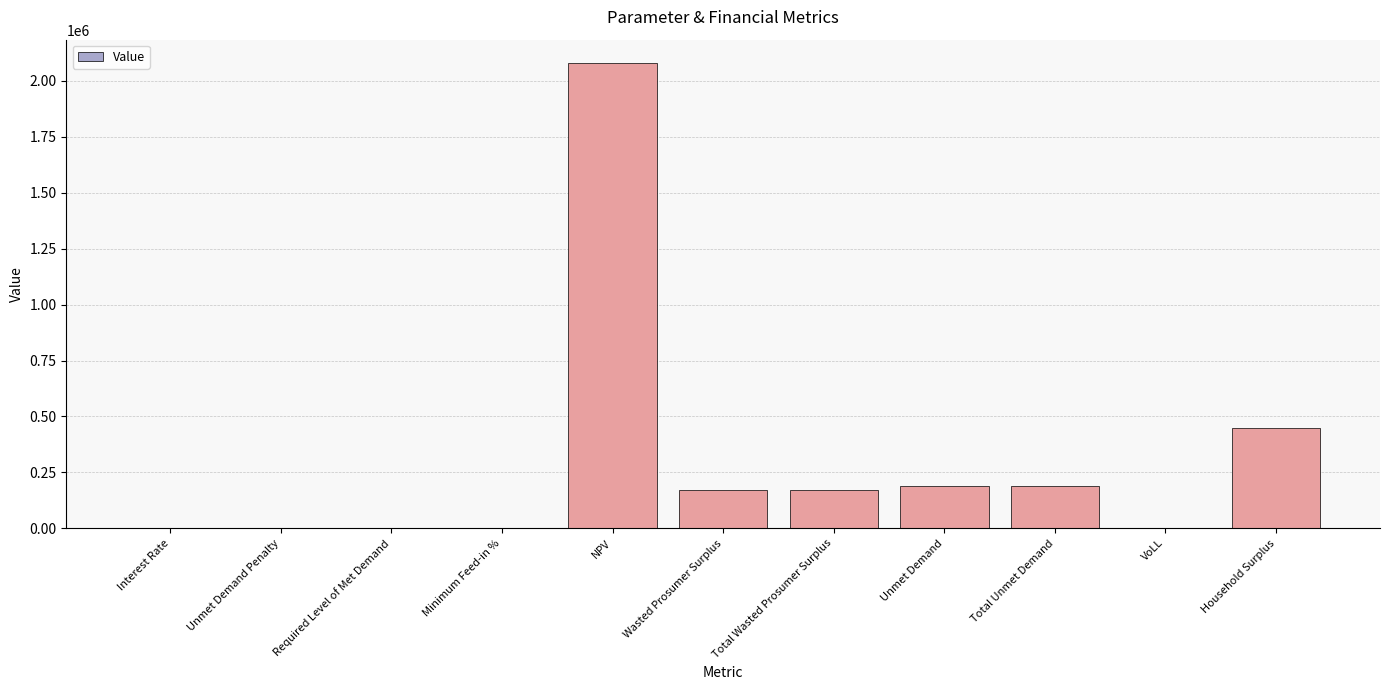

What is the maximum value shown in the chart?

2080190.8